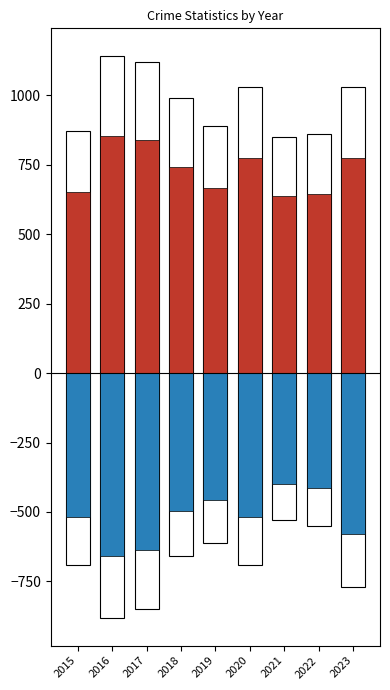

At which category is the sum across all series the highest?

2020